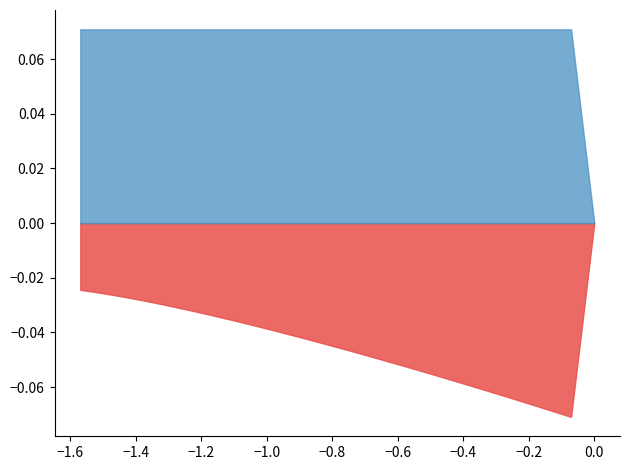

True or false: yaw and angular_velocity cross at least once.

False